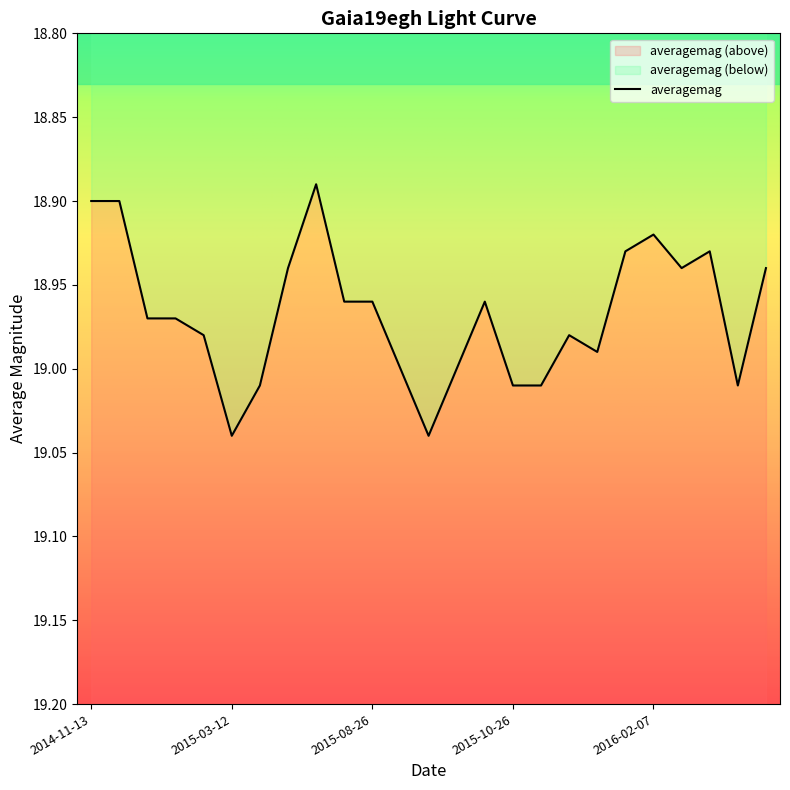

How many series are shown in this chart?

1